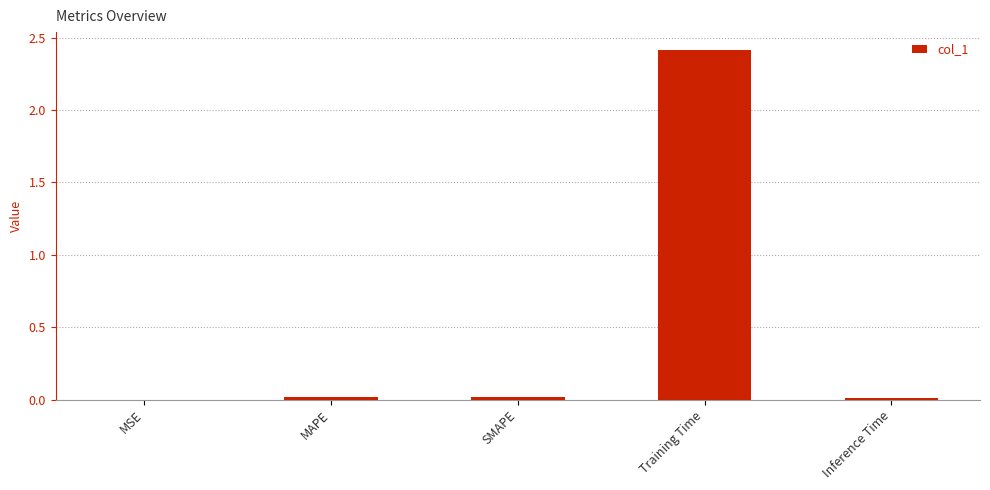

Which has a higher value, MAPE or Training Time?

Training Time